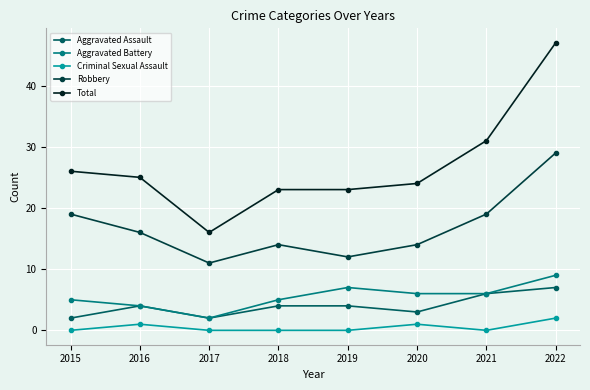

The Robbery series shows 6 at 2019. True or false?

False